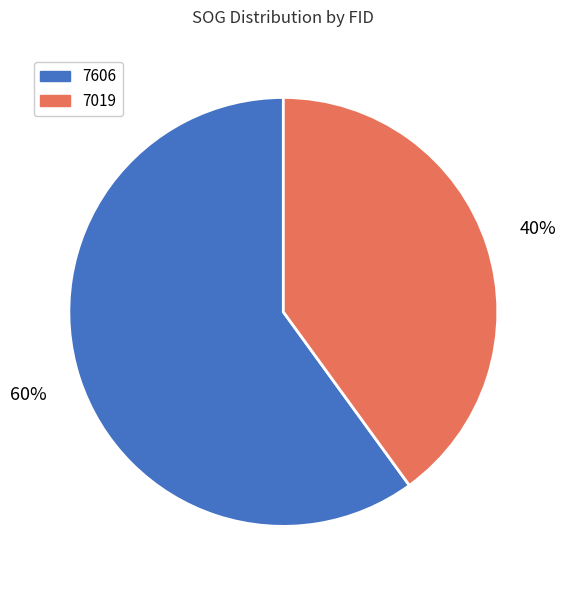

Combined, do 7019 and 7606 account for over 50%?

Yes